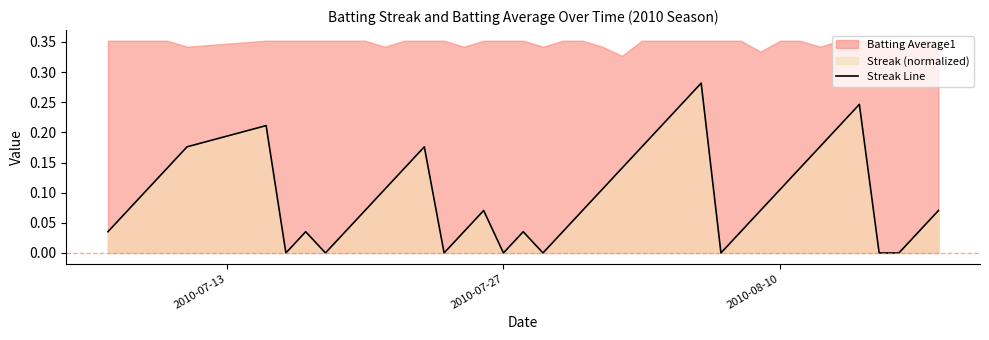

How many lines are shown in the chart?

1